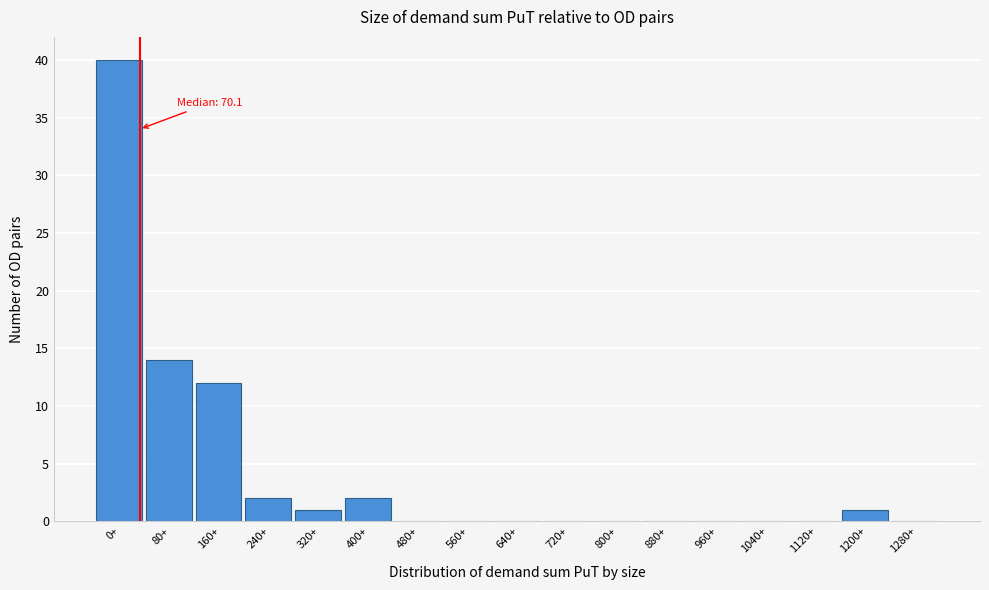

Reading left to right, extract all data points from this chart.

0+=40	80+=14	160+=12	240+=2	320+=1	400+=2	480+=0	560+=0	640+=0	720+=0	800+=0	880+=0	960+=0	1040+=0	1120+=0	1200+=1	1280+=0